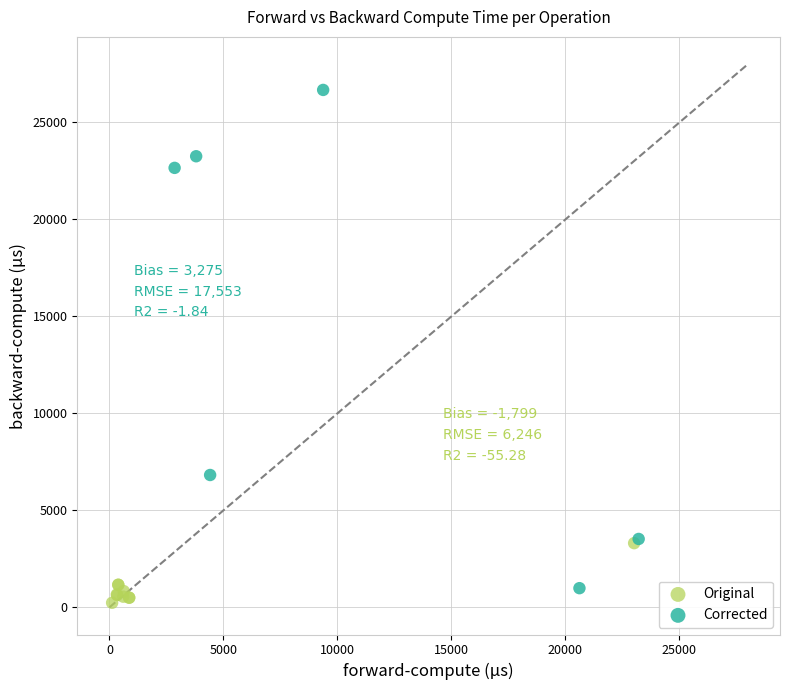

Which series has the widest spread of Y values?

Corrected